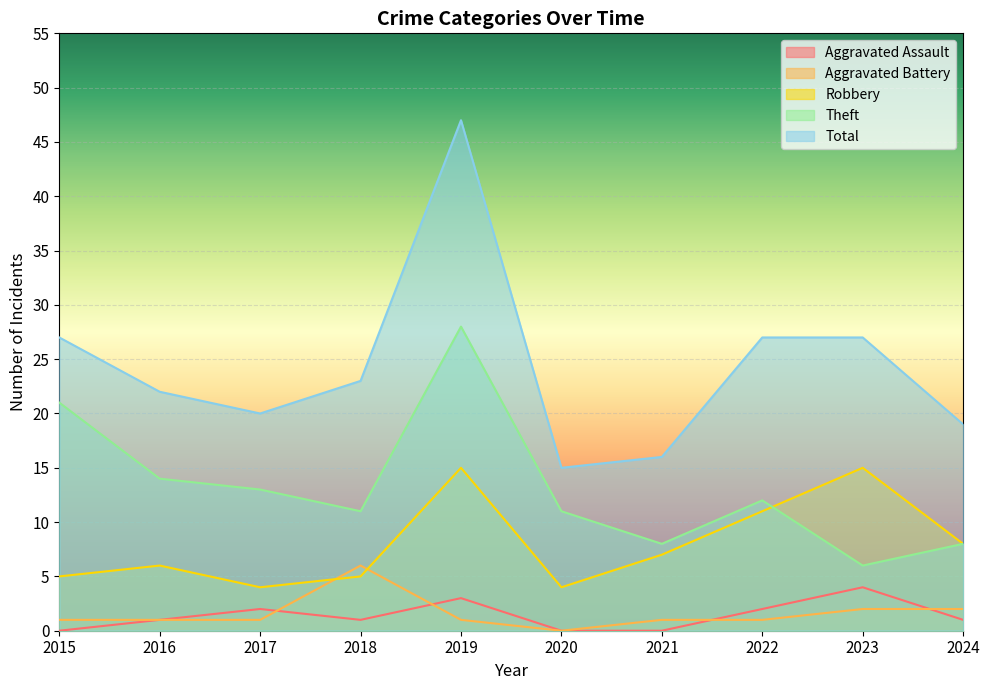

What is the maximum value for Total?

47